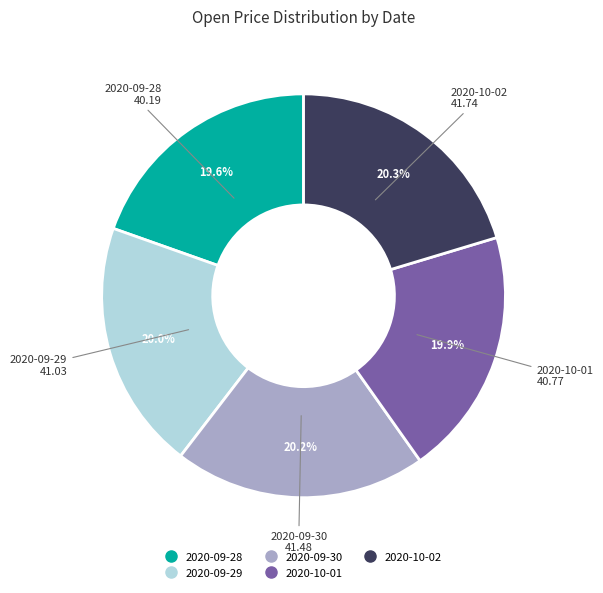

The 2020-09-29 slice represents 20% of the pie. True or false?

True